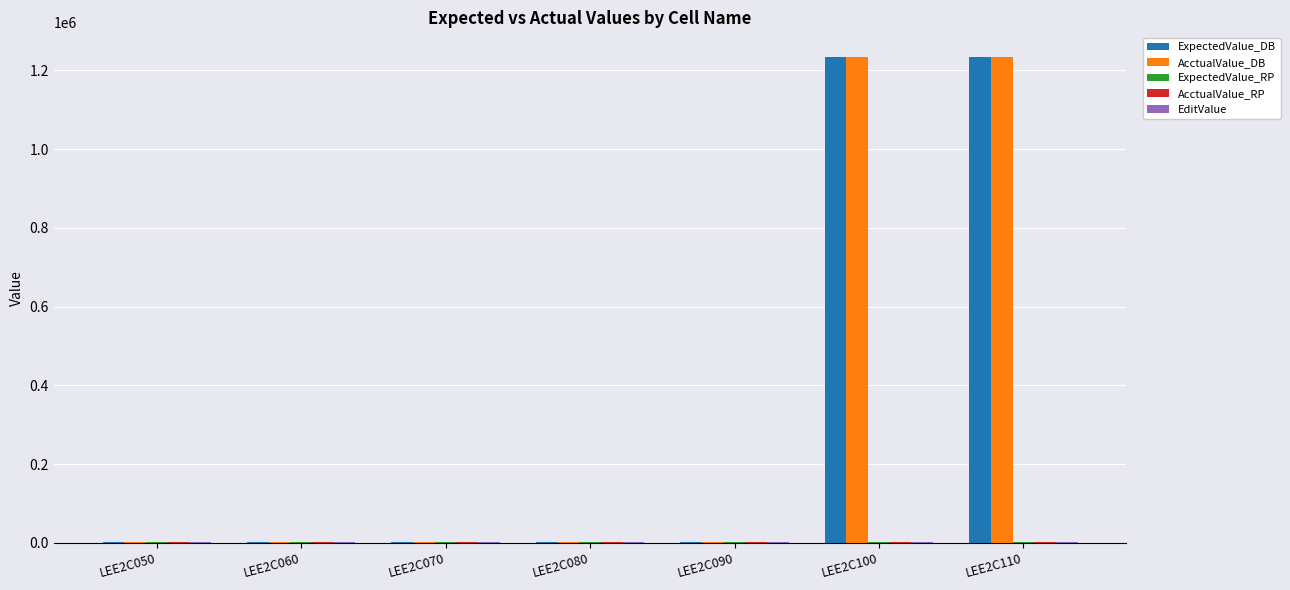

The value of AcctualValue_DB at LEE2C110 is 253805.0. True or false?

False